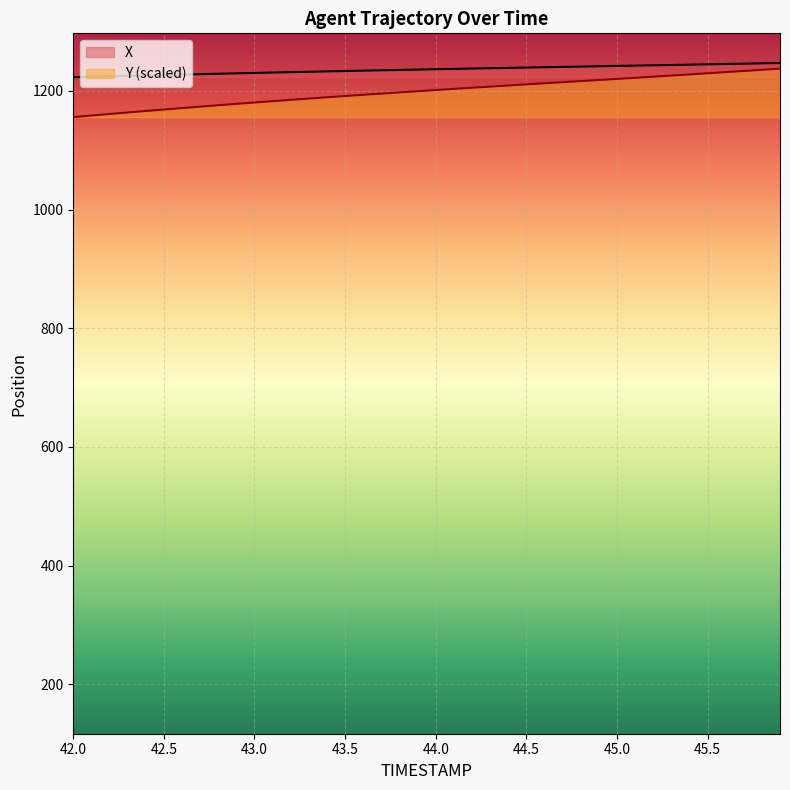

Which category has the highest value in the Y series?

45.9